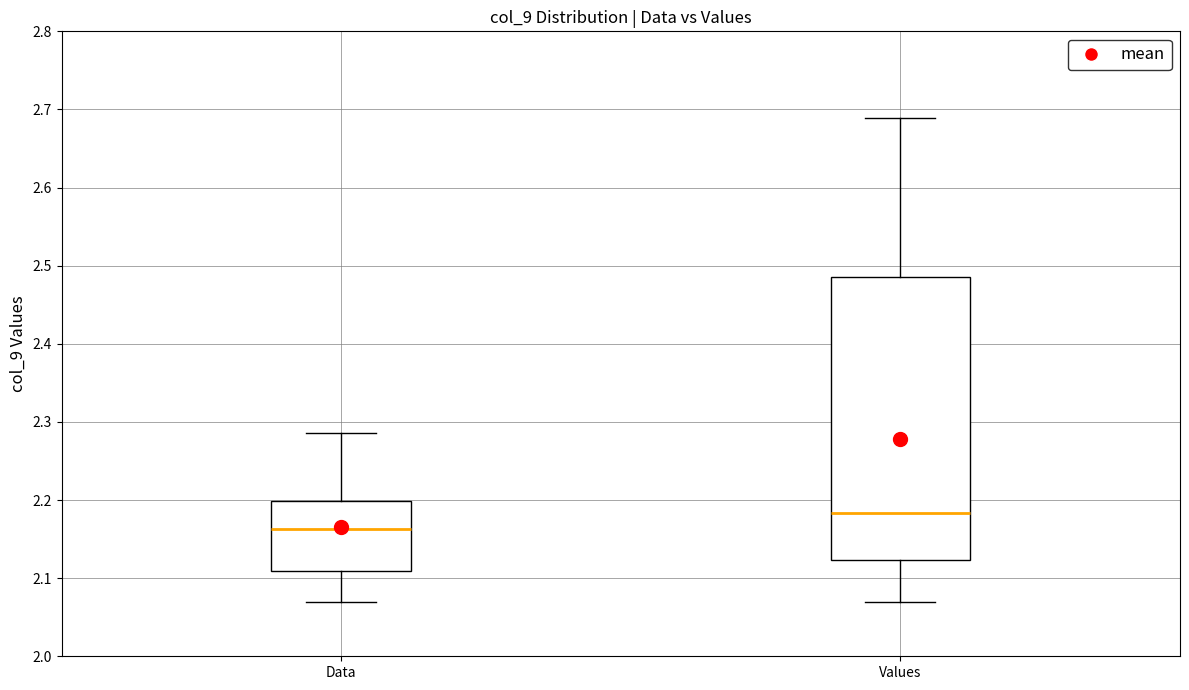

Reading left to right, read every box against the y-axis: the position of its median line, the range the box covers, and the ends of its whiskers. The values are not printed on the chart, so give them approximately, as read against the axis.

Data: median 2.16, box 2.11 to 2.20, whiskers 2.07 to 2.29
Values: median 2.18, box 2.12 to 2.49, whiskers 2.07 to 2.69